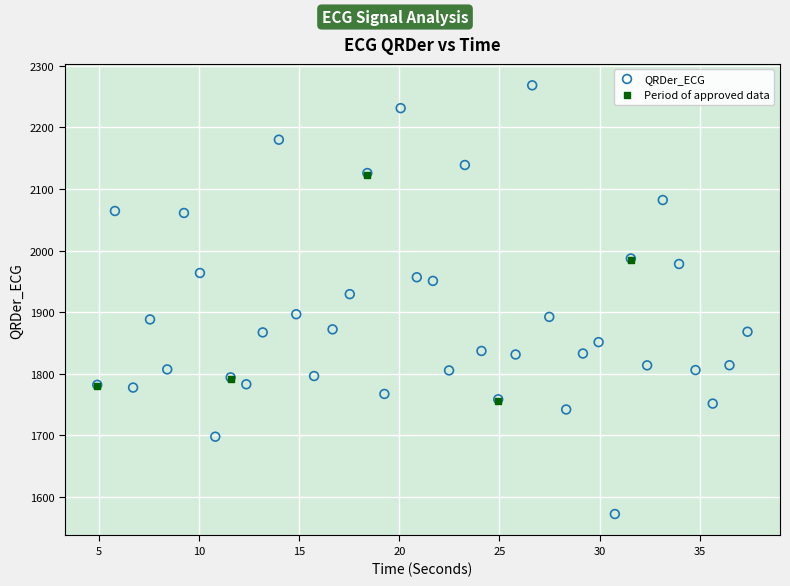

Which series has the largest Y range (max minus min)?

QRDer_ECG